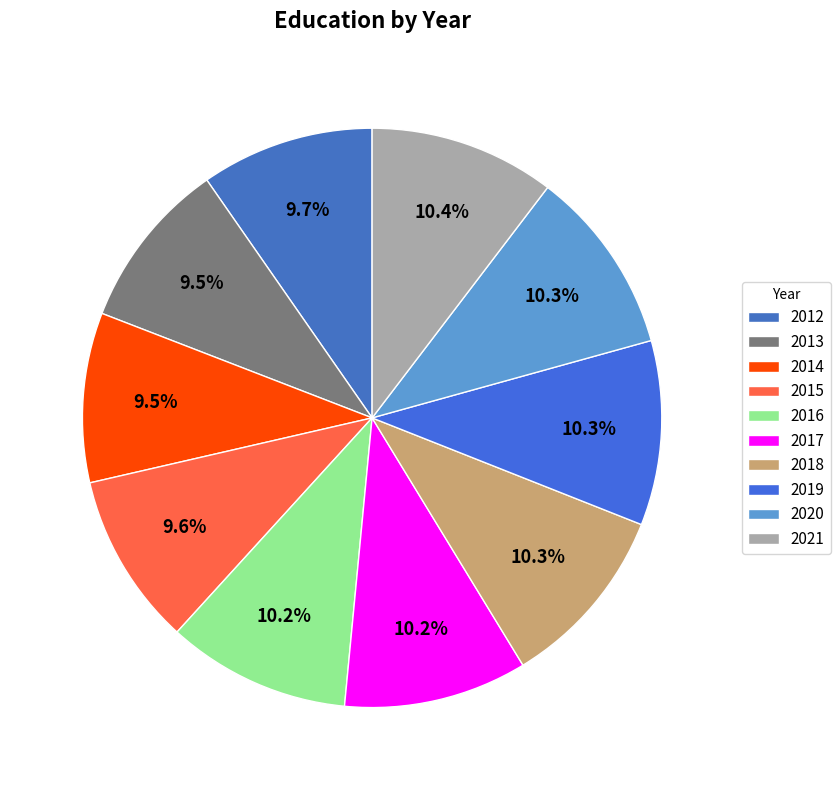

Count the number of slices in the pie.

10